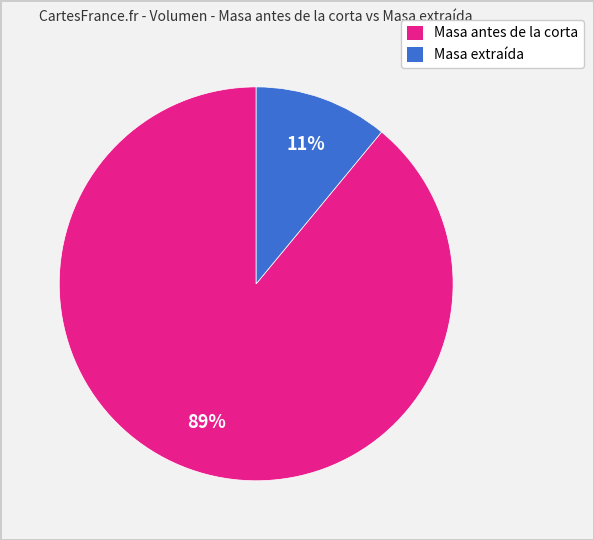

Is the sum of Masa extraída and Masa antes de la corta greater than half?

Yes